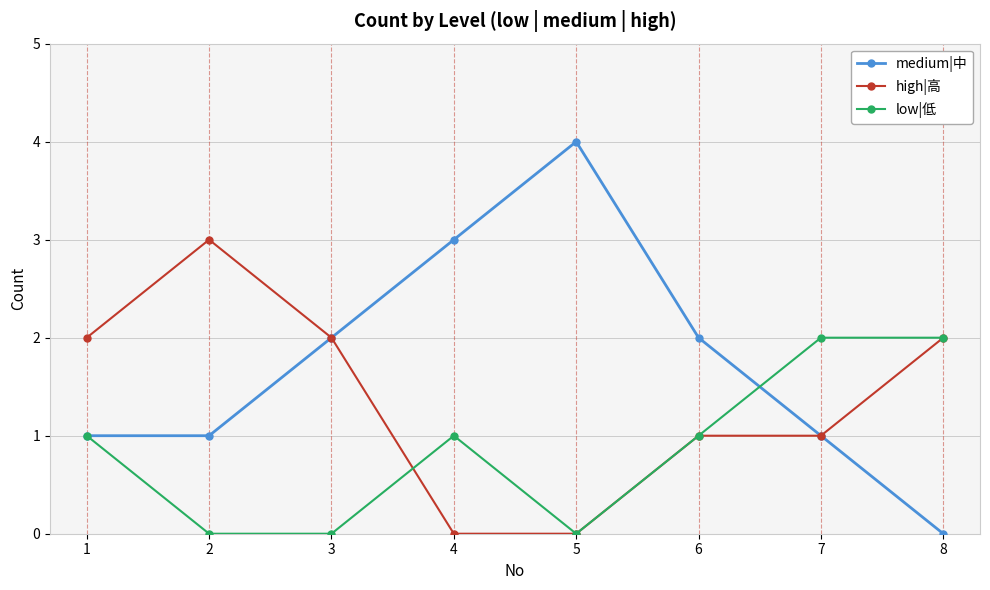

What are all the series names shown in the legend?

medium|中, high|高, low|低